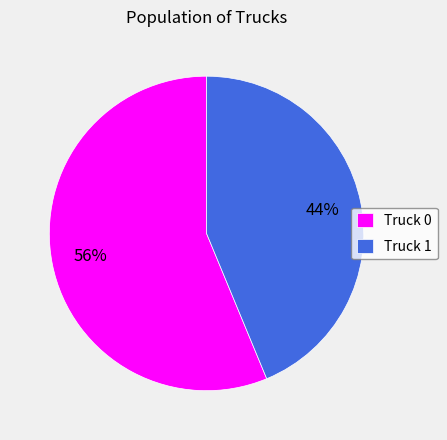

True or false: Truck 1 accounts for 44% of the total.

True